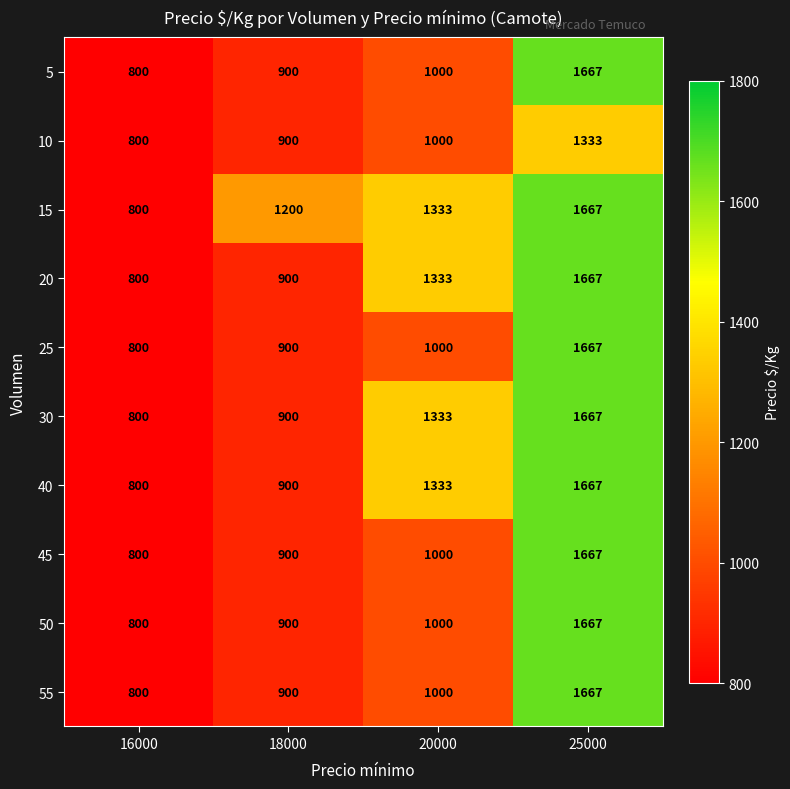

The value of 50 at 25000 is 1667. True or false?

True